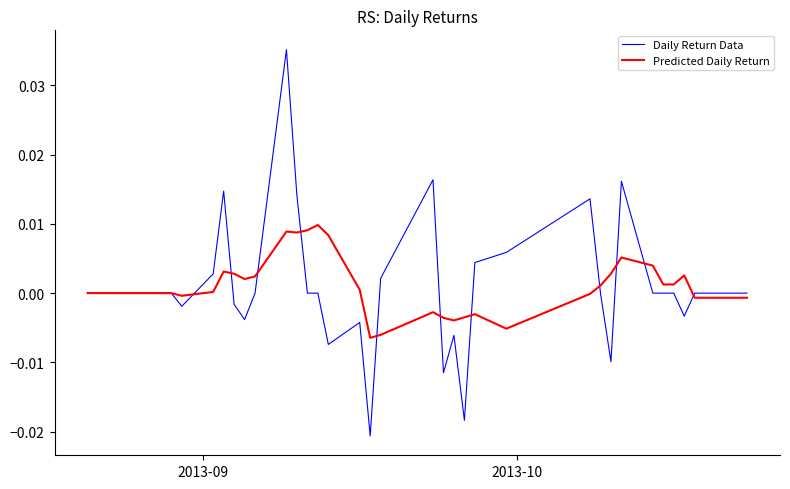

Which series has the widest spread of values?

Daily Return Data